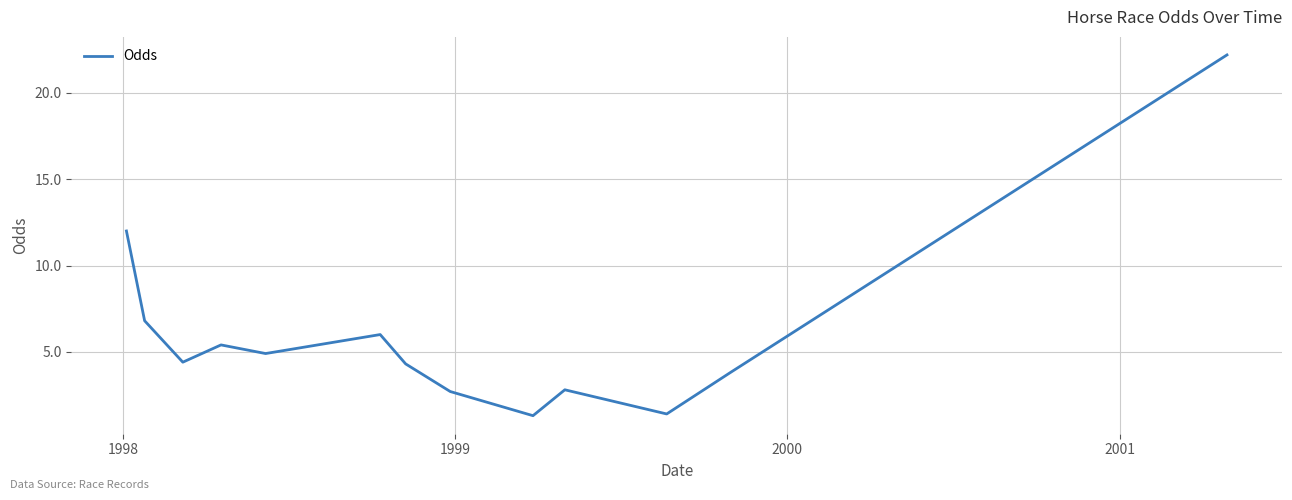

What is the greatest value displayed?

22.2